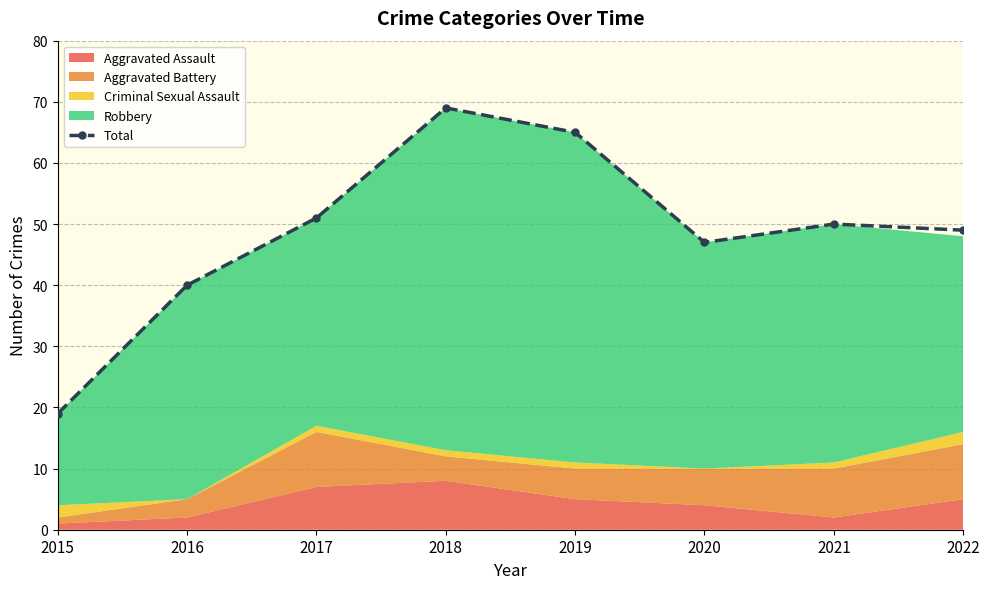

What is the greatest value displayed?

69